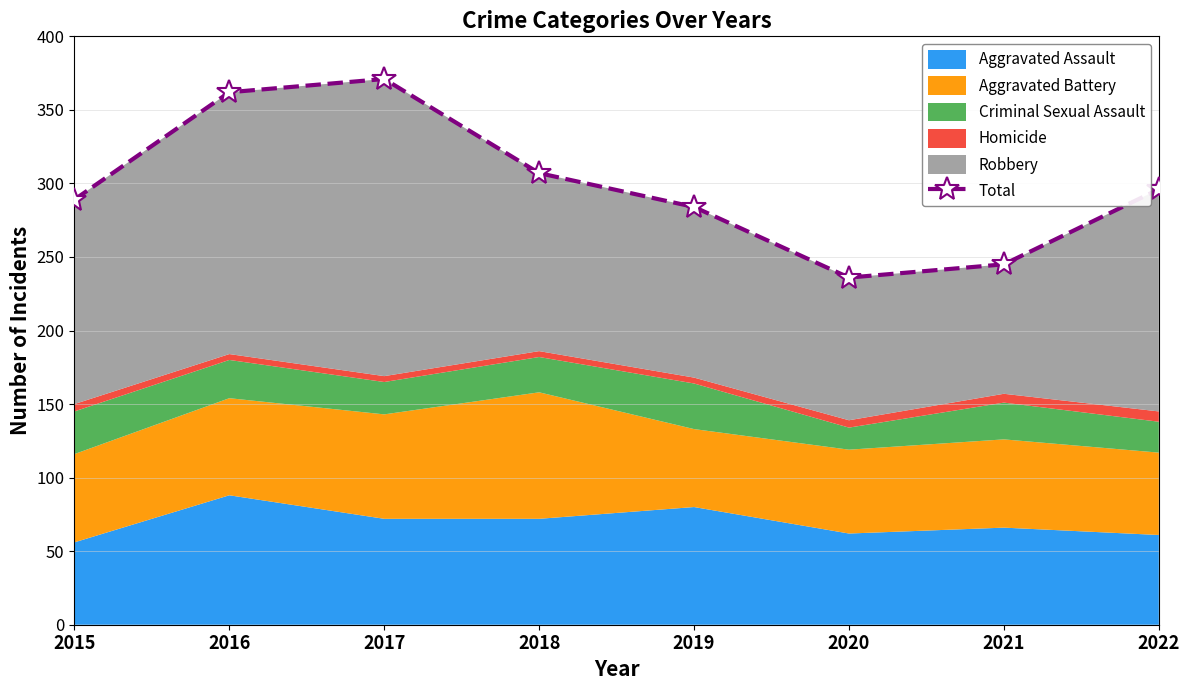

What is the greatest value displayed?

371